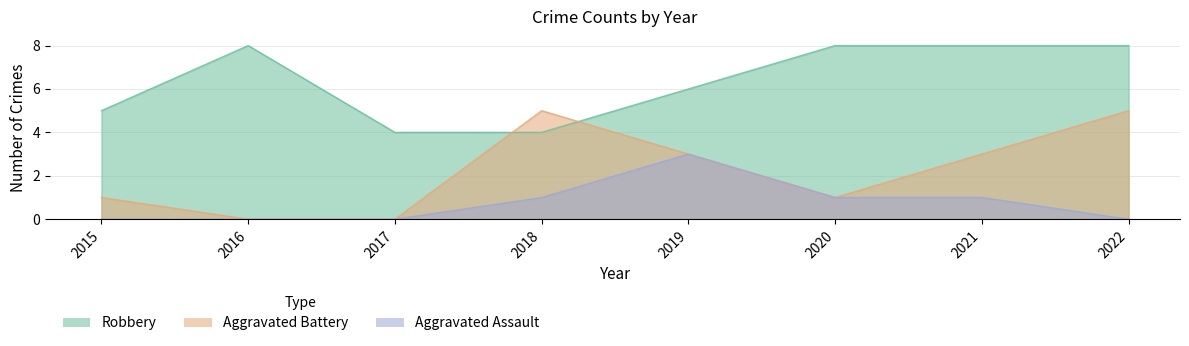

True or false: Aggravated Assault and Robbery intersect in this chart.

False